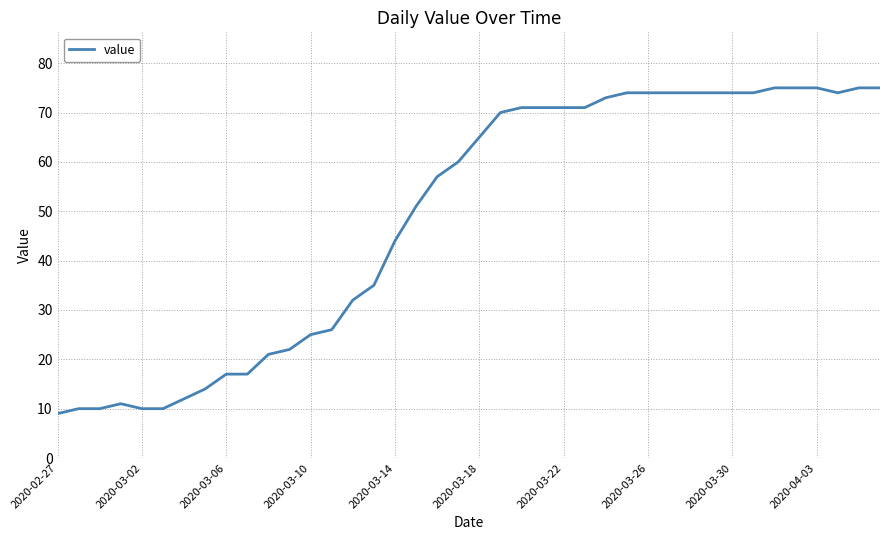

What is the greatest value displayed?

75